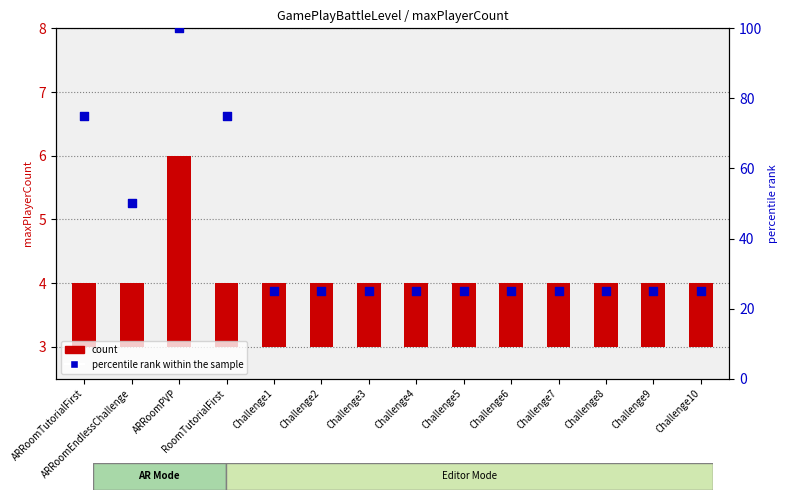

Which series has the largest Y range (max minus min)?

percentile rank within the sample